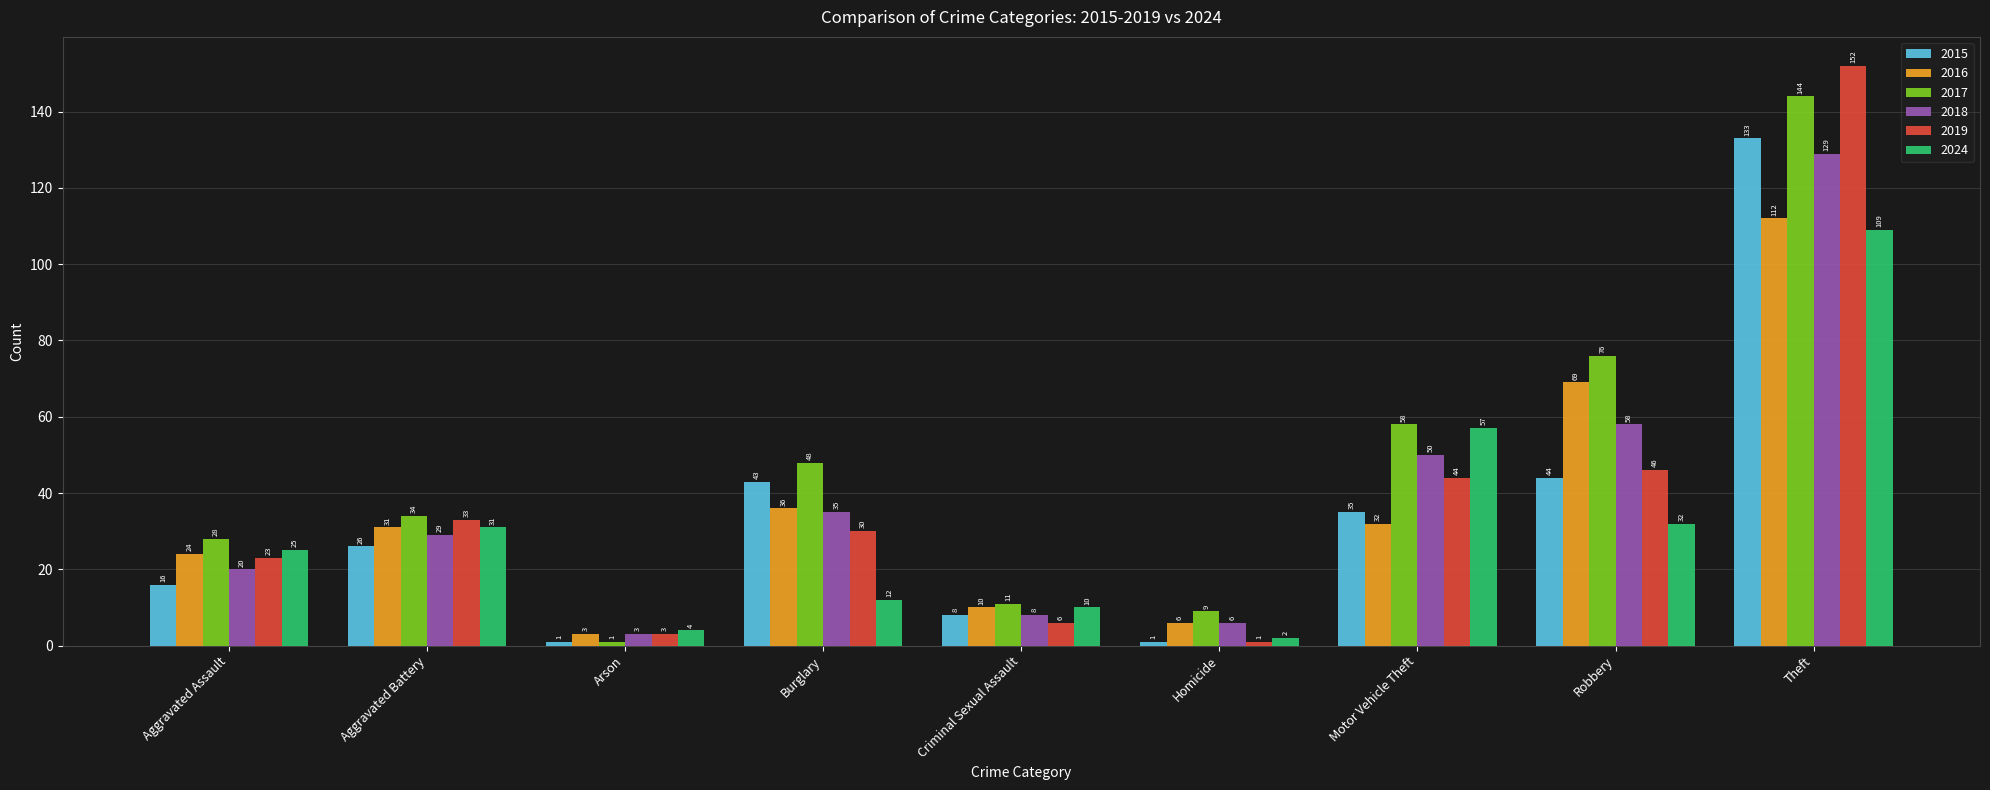

What is the difference between the 2015 values at Theft and Robbery?

89